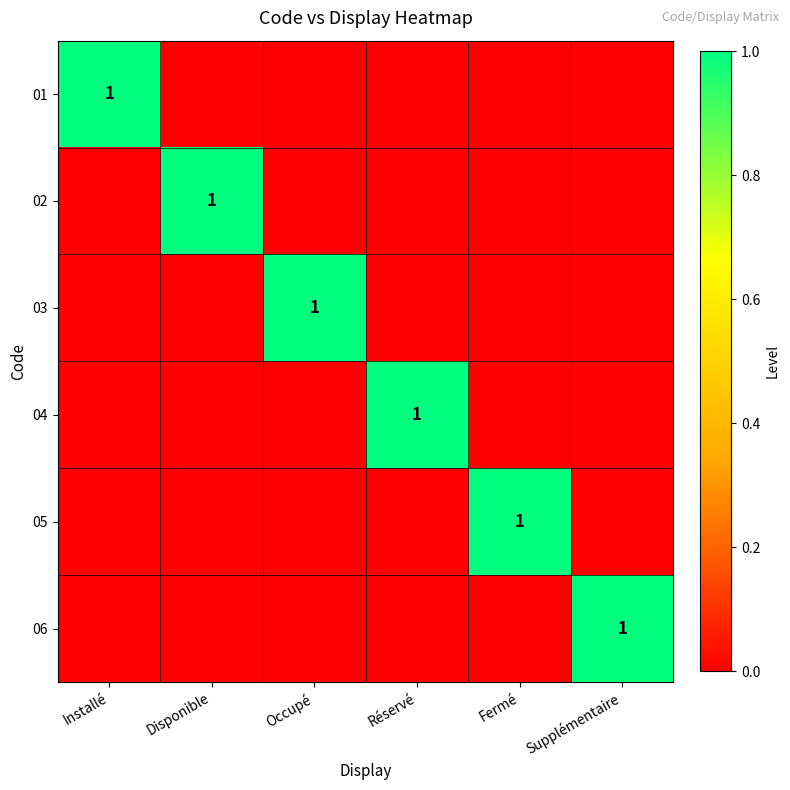

Is it true that 02 equals 1 at Disponible?

True